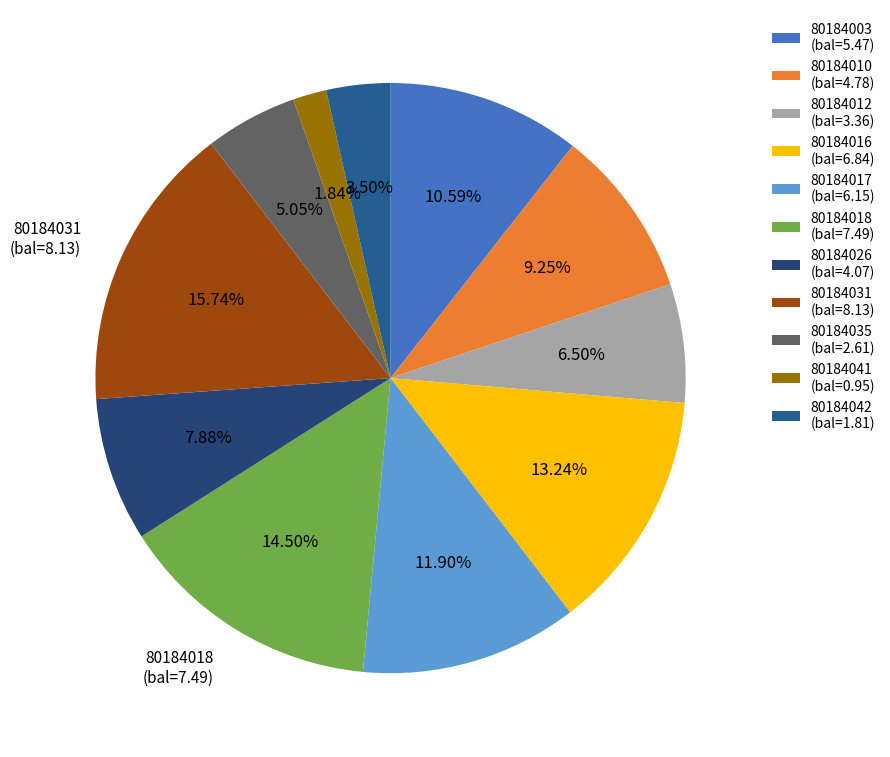

What is the largest slice in the pie chart?

80184031 (bal=8.13)